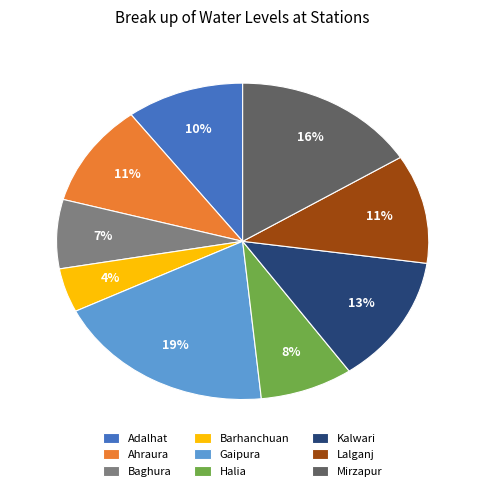

True or false: Ahraura accounts for 1% of the total.

False